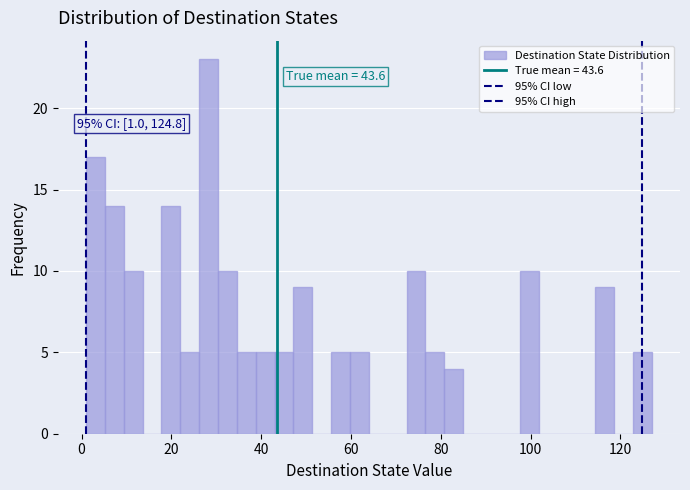

Around what value on the x-axis is the tallest bar? Give the approximate position of its centre, as read against the axis.

28